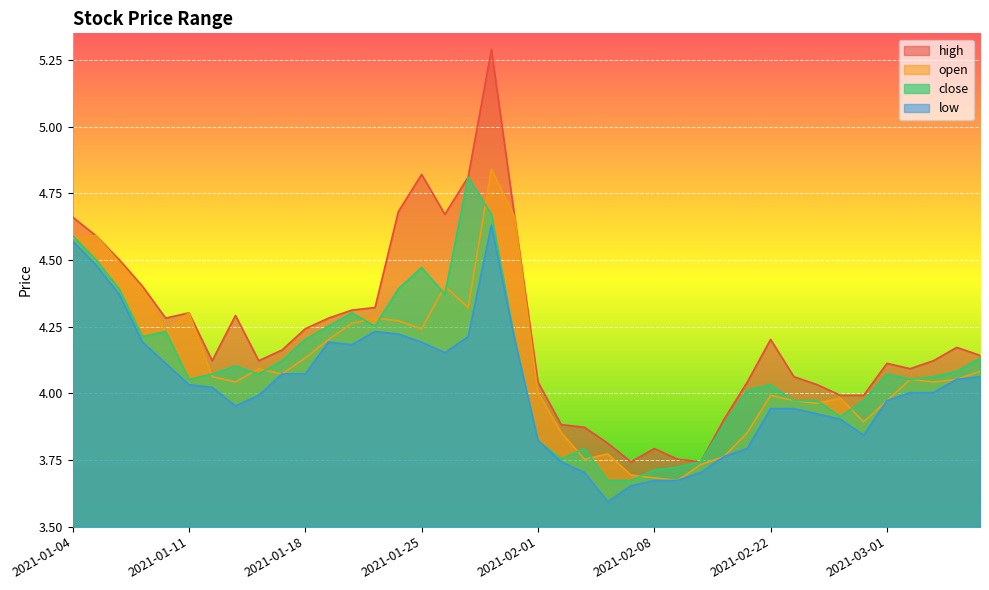

At which category is the sum across all series the highest?

2021-01-28